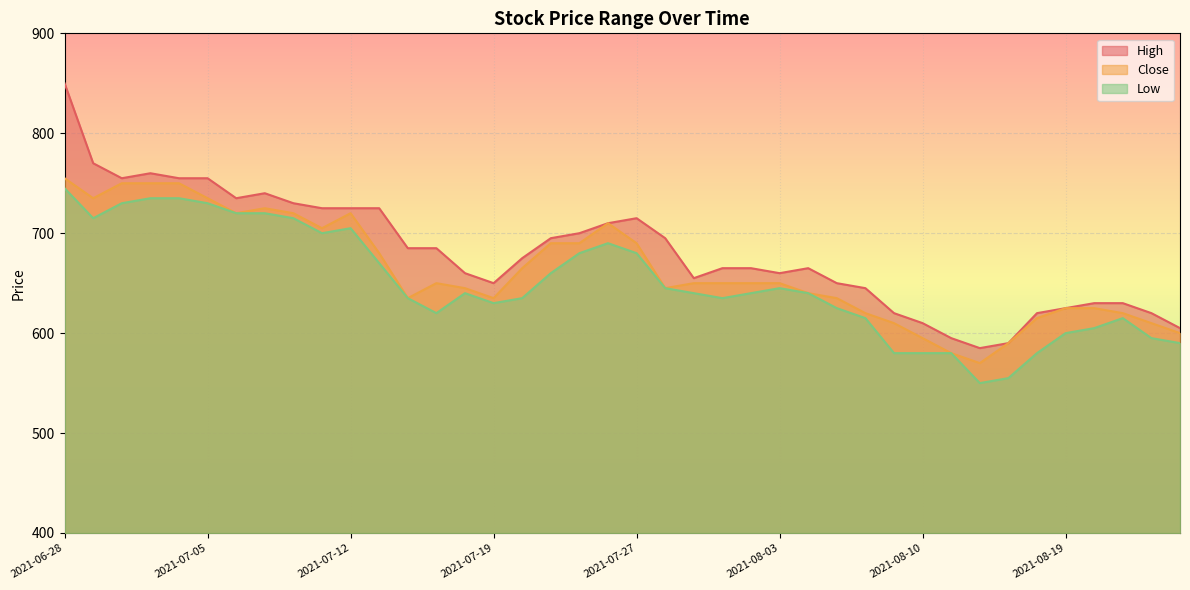

Which series has the largest range (max minus min)?

High